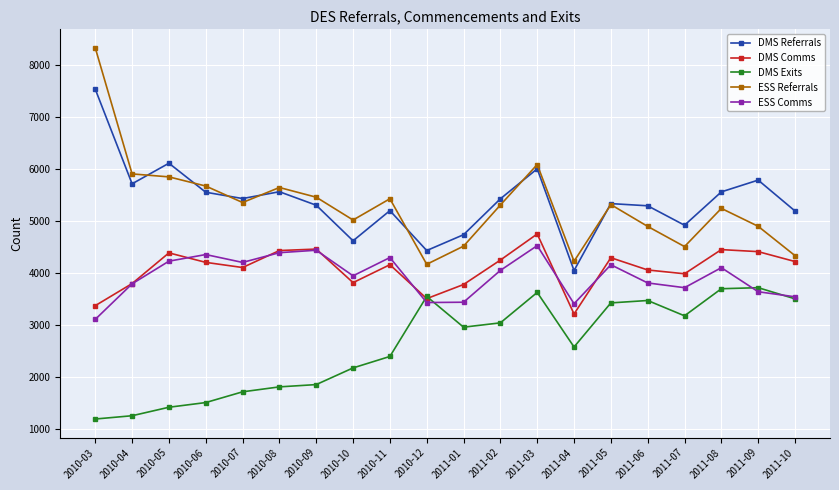

In DMS Referrals, how many points are lower than both neighbors (excluding endpoints)?

6